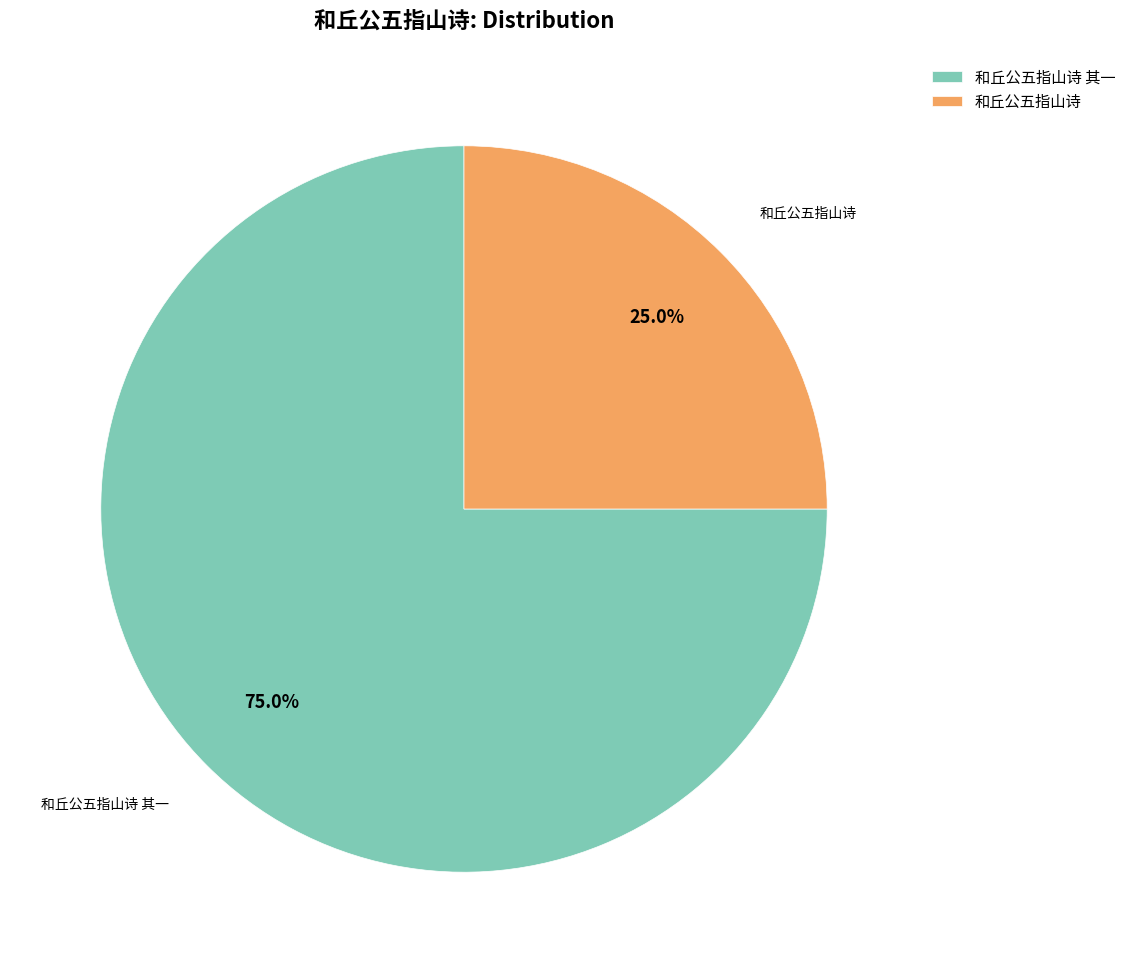

Which category accounts for the majority?

和丘公五指山诗 其一